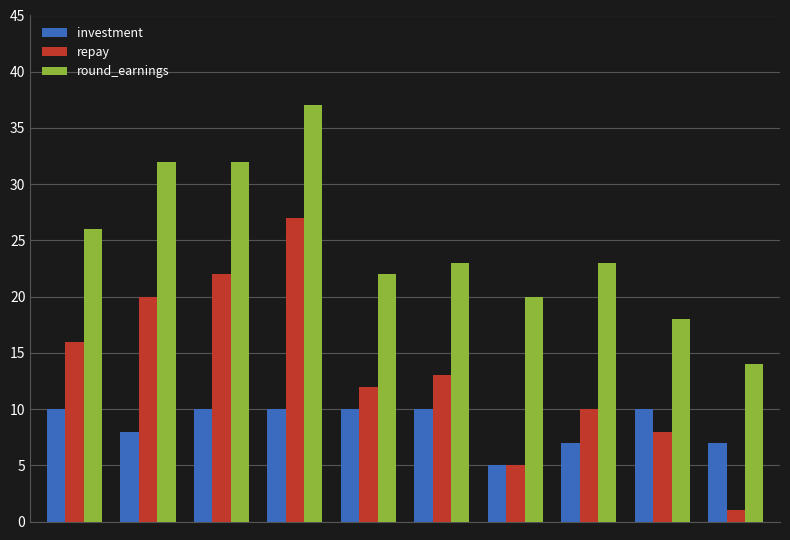

Which series has the largest total across all categories?

round_earnings